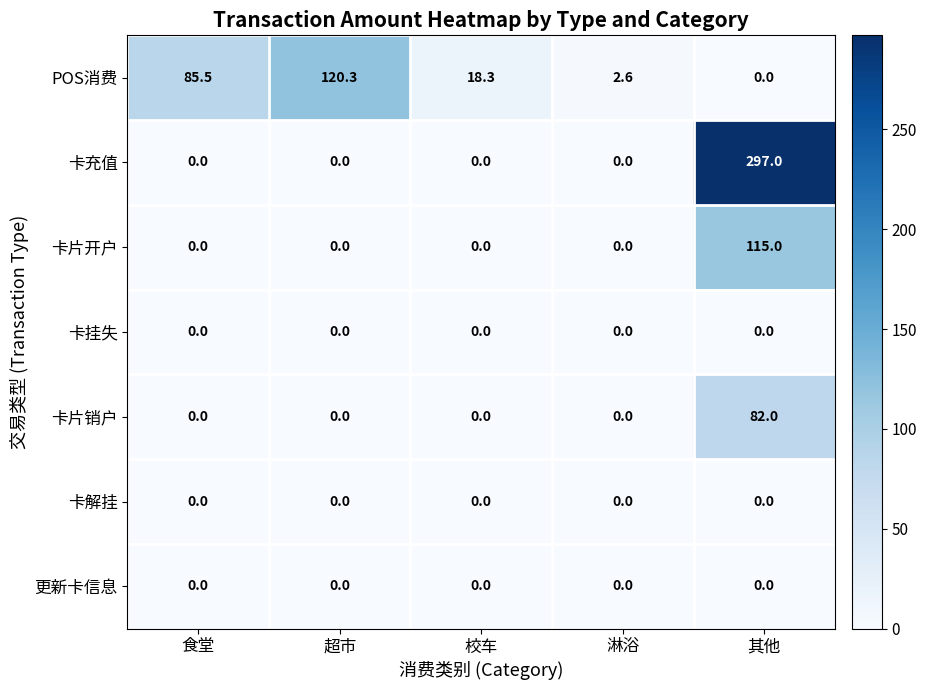

How many data points does each series have?

5